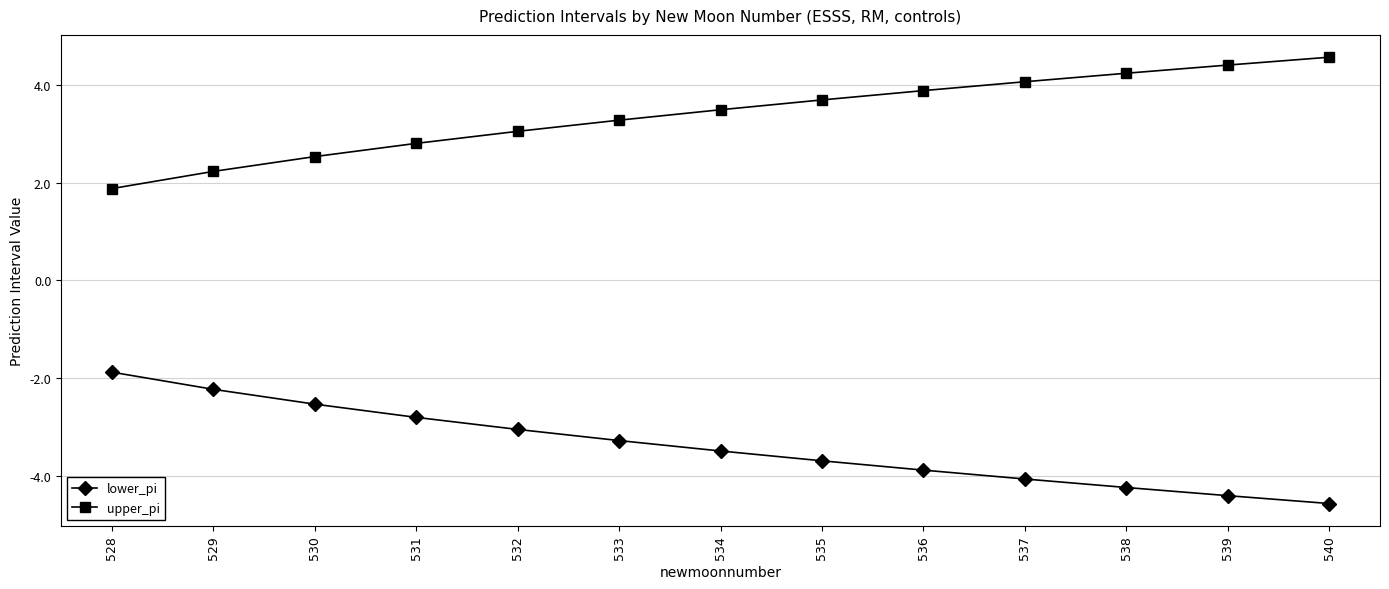

What is the value of the upper_pi point at the 9th from the left?

3.9